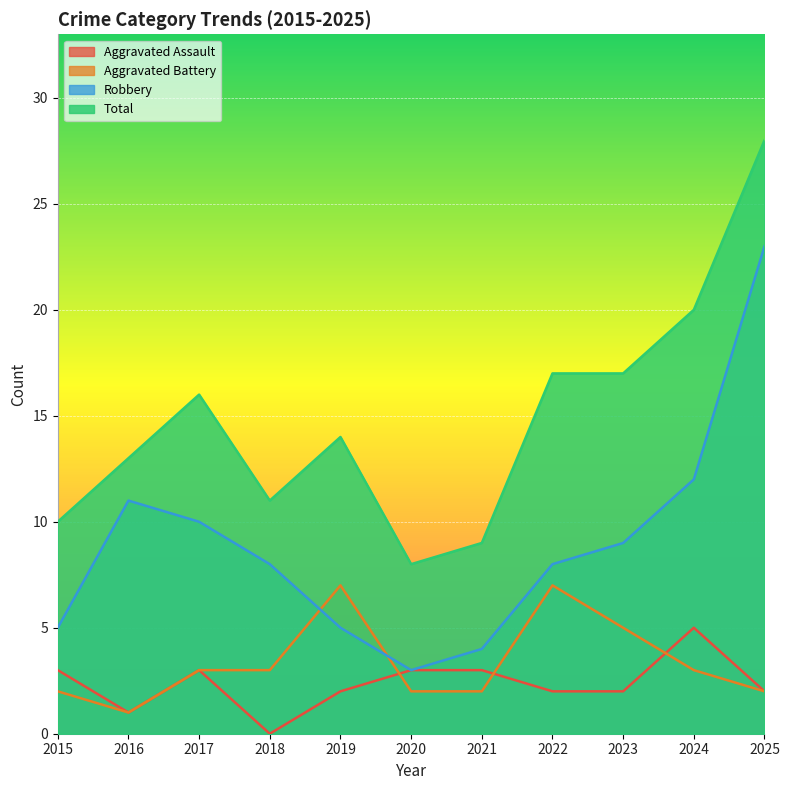

Between 2023 and 2025, which is larger?

2023